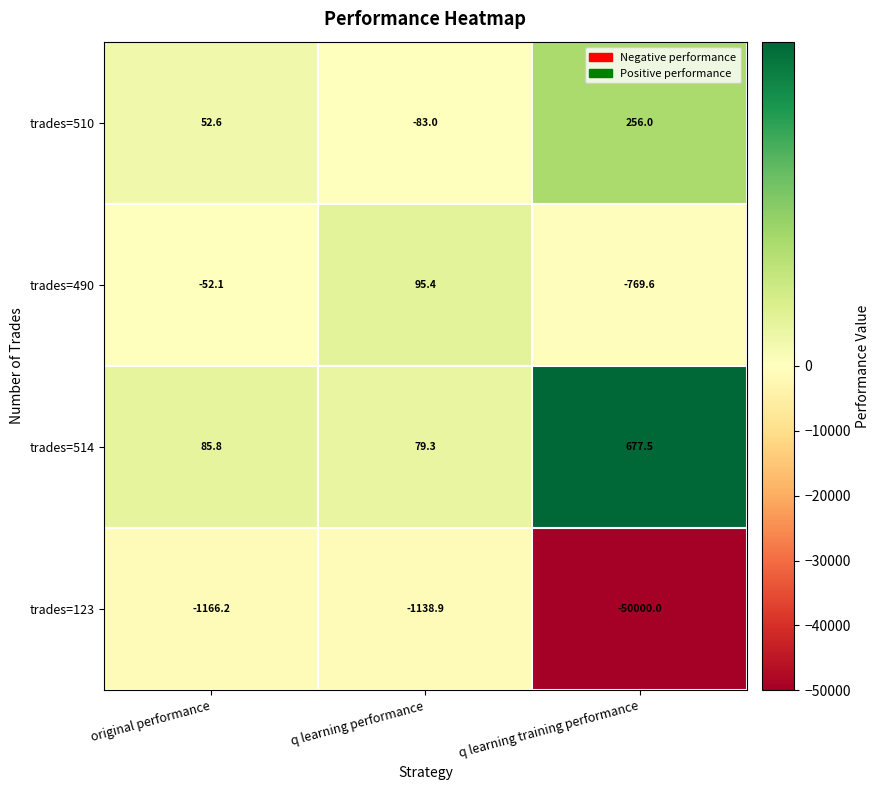

The trades=123 series shows -50000.0 at q learning training performance. True or false?

True